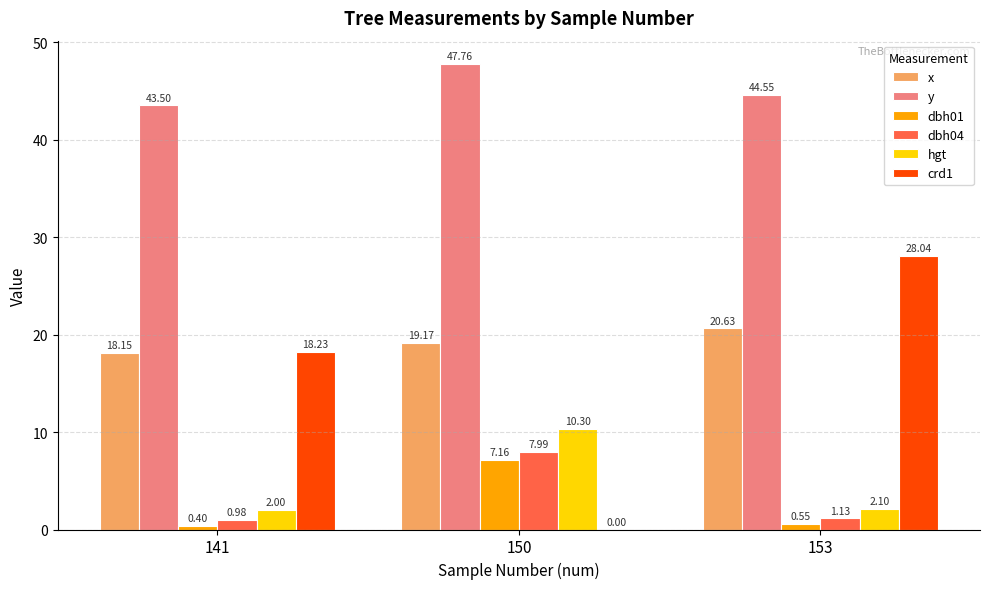

Which series has the largest total across all categories?

y